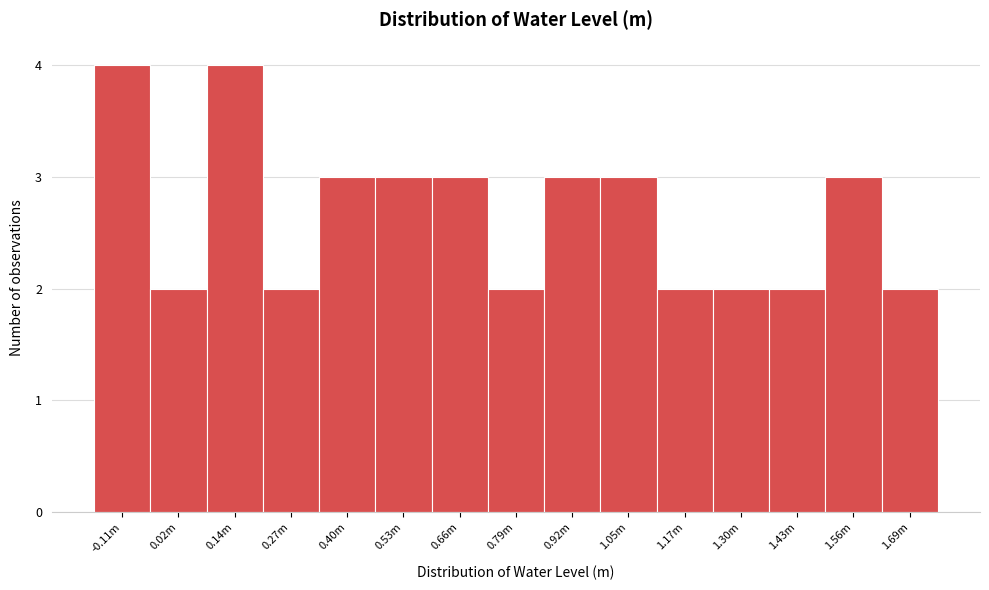

Reading left to right, extract all data points from this chart.

-0.11m=4	0.02m=2	0.14m=4	0.27m=2	0.40m=3	0.53m=3	0.66m=3	0.79m=2	0.92m=3	1.05m=3	1.17m=2	1.30m=2	1.43m=2	1.56m=3	1.69m=2